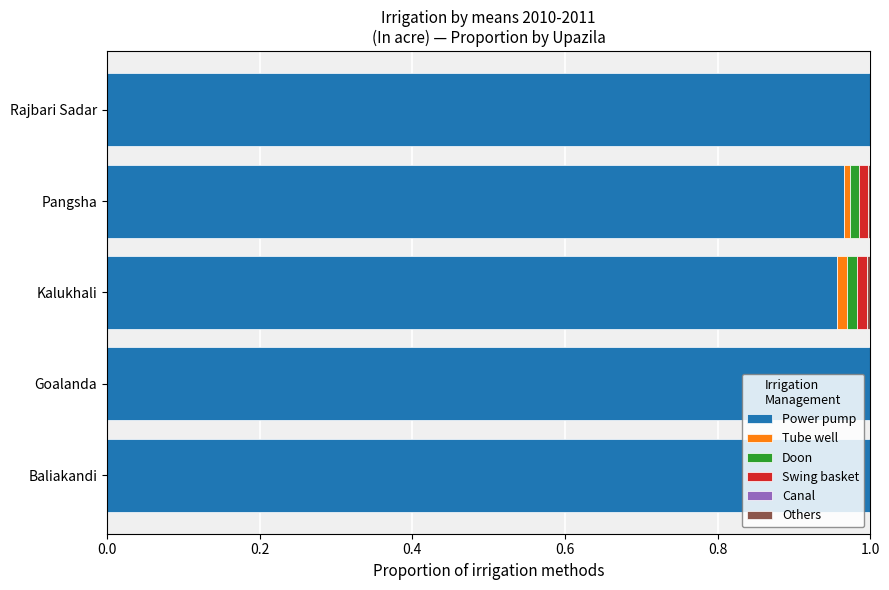

Count the number of data series in this chart.

5